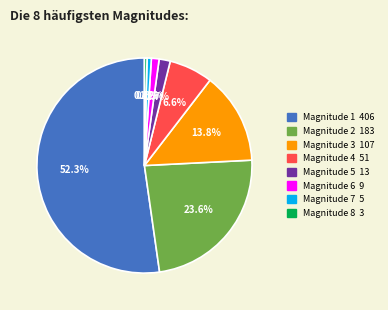

Is there any slice that represents more than half of the pie?

Yes